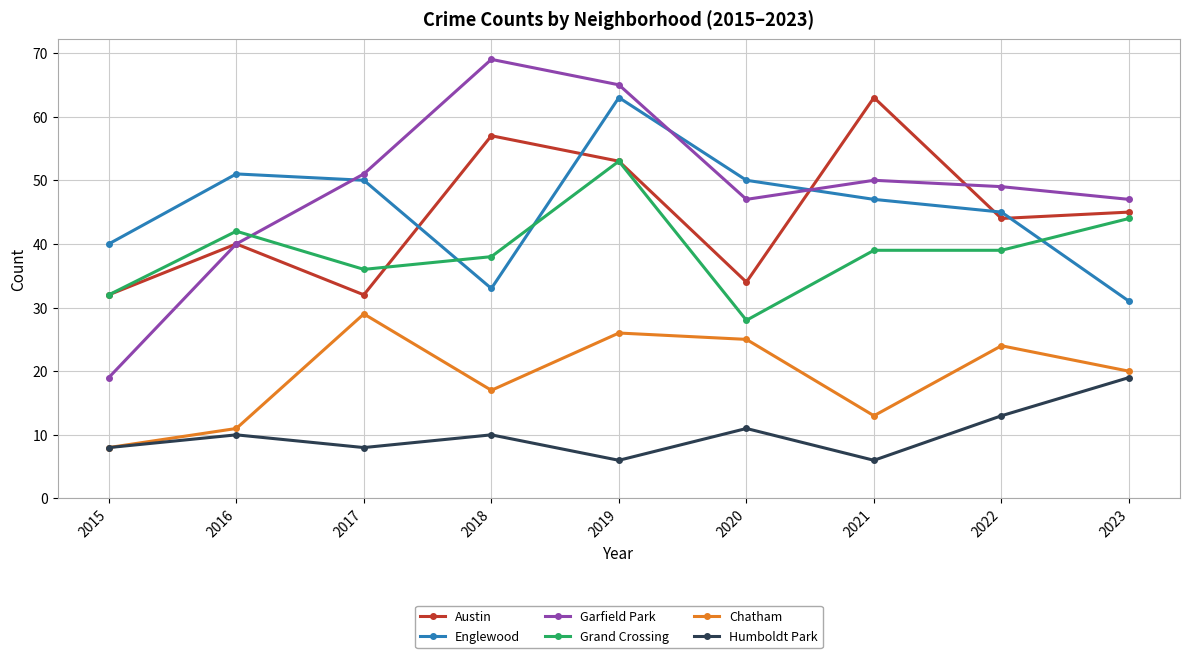

How many interior local valleys does the Humboldt Park series have?

3